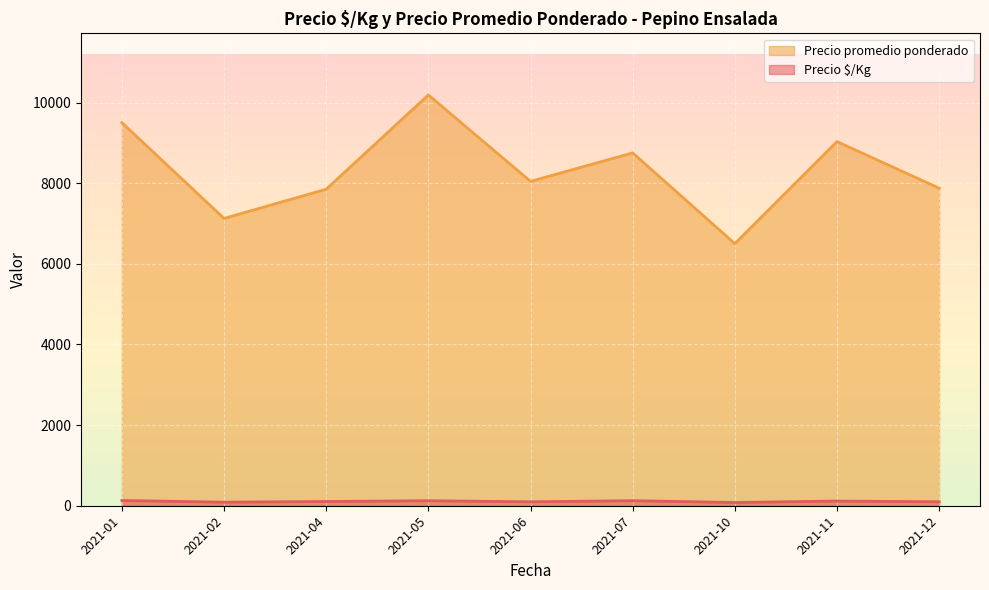

Rank the series by their maximum value, from highest to lowest.

Precio promedio ponderado, Precio $/Kg